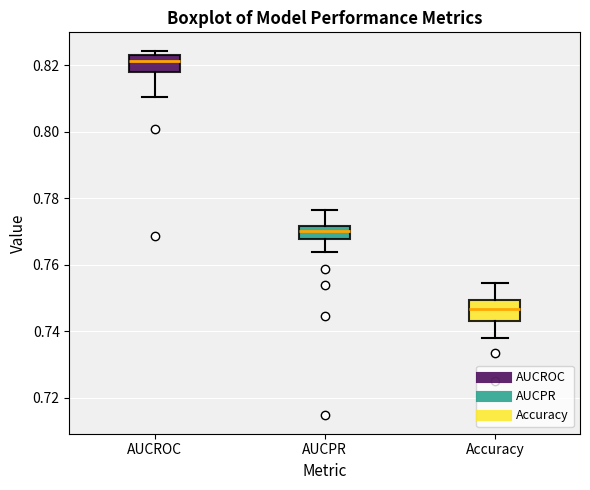

Reading left to right, read every box against the y-axis: the position of its median line, the range the box covers, and the ends of its whiskers. The values are not printed on the chart, so give them approximately, as read against the axis.

AUCROC: median 0.822, box 0.818 to 0.824, whiskers 0.810 to 0.824 (just above the box's upper edge)
AUCPR: median 0.770, box 0.768 to 0.772, whiskers 0.764 to 0.776
Accuracy: median 0.746, box 0.744 to 0.750, whiskers 0.738 to 0.754